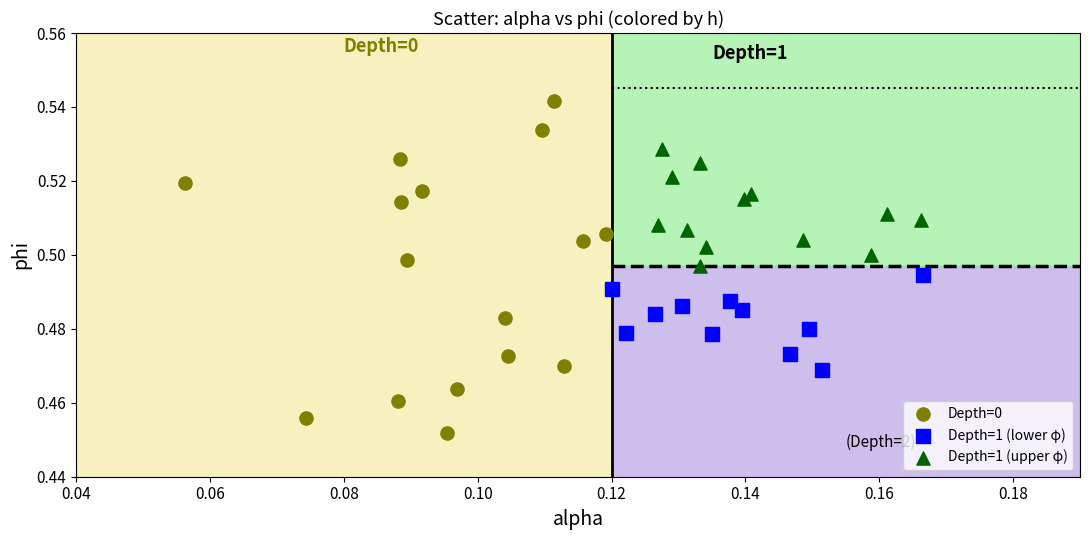

Which series has the widest spread of Y values?

Depth=0